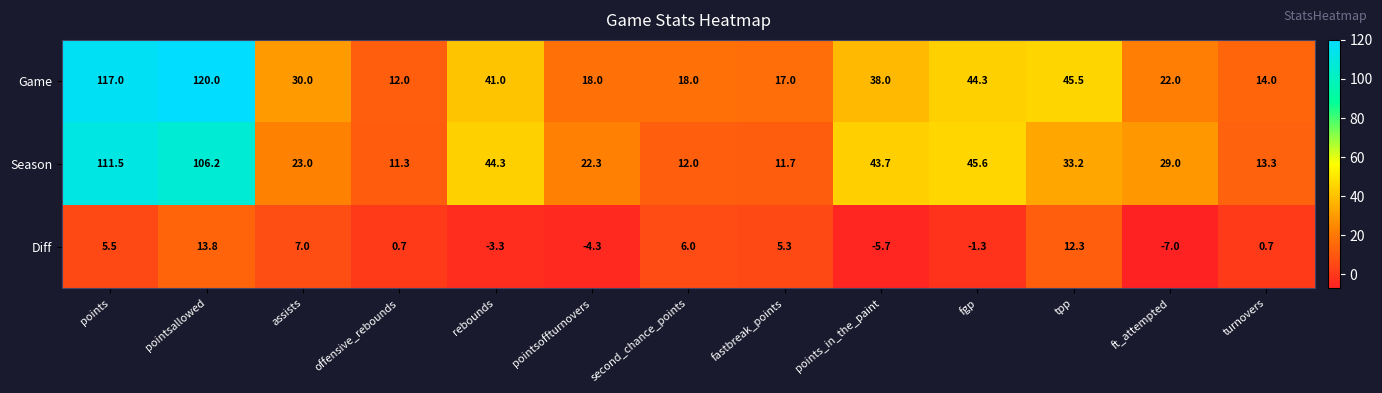

At which category does the chart reach its minimum across all series?

ft_attempted